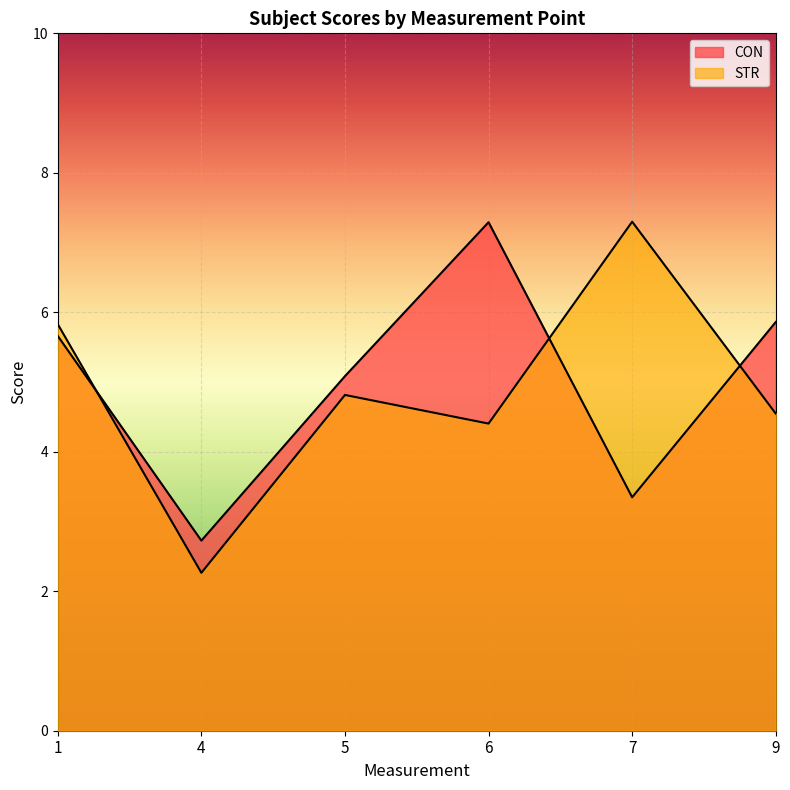

What is the total value across all series at 5?

9.9